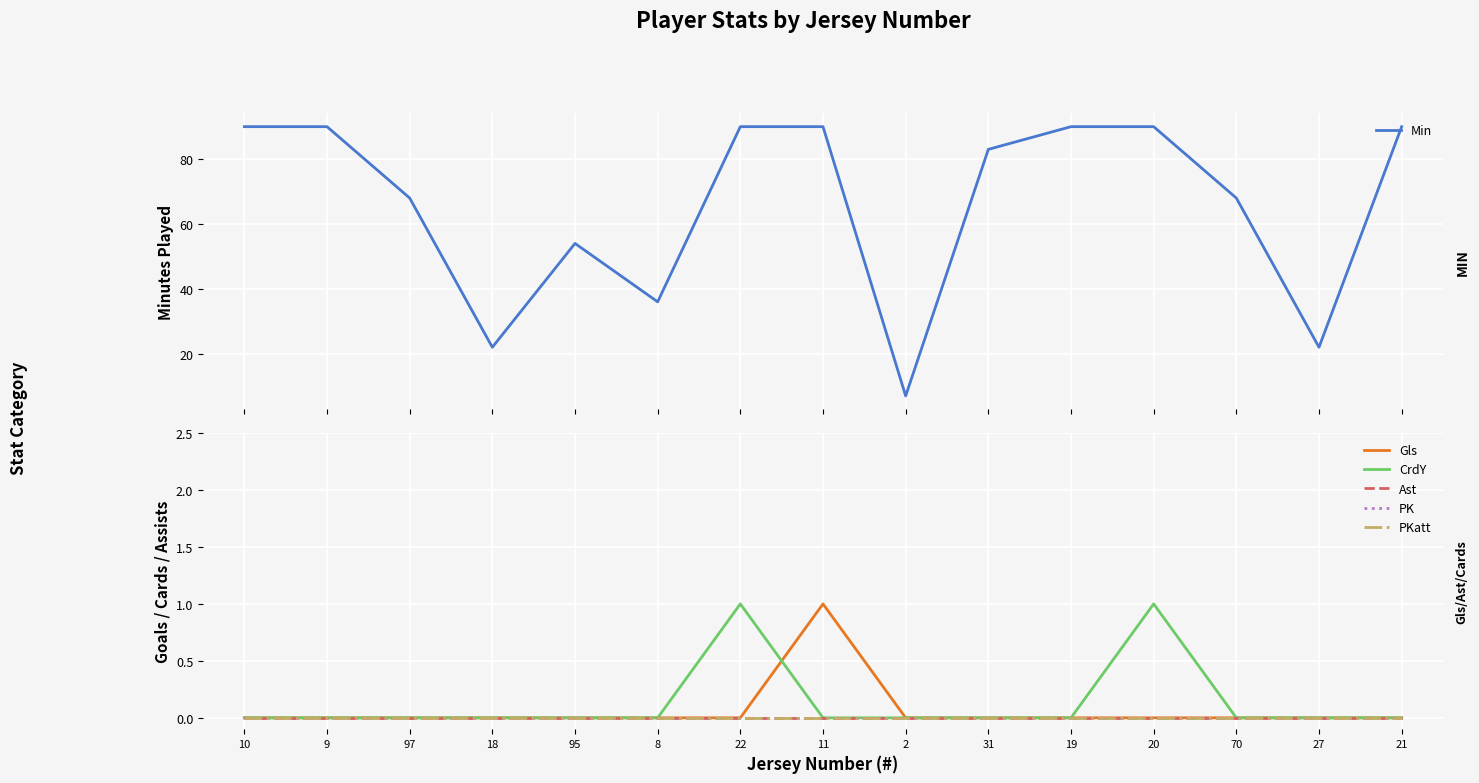

True or false: Min and CrdY cross at least once.

False